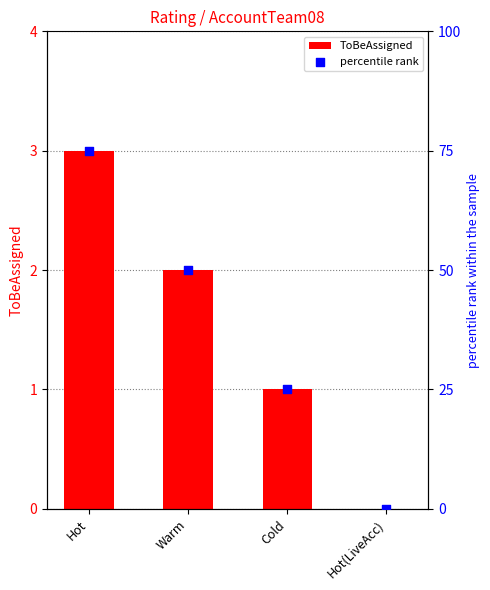

Which series contains the highest Y value?

percentile rank